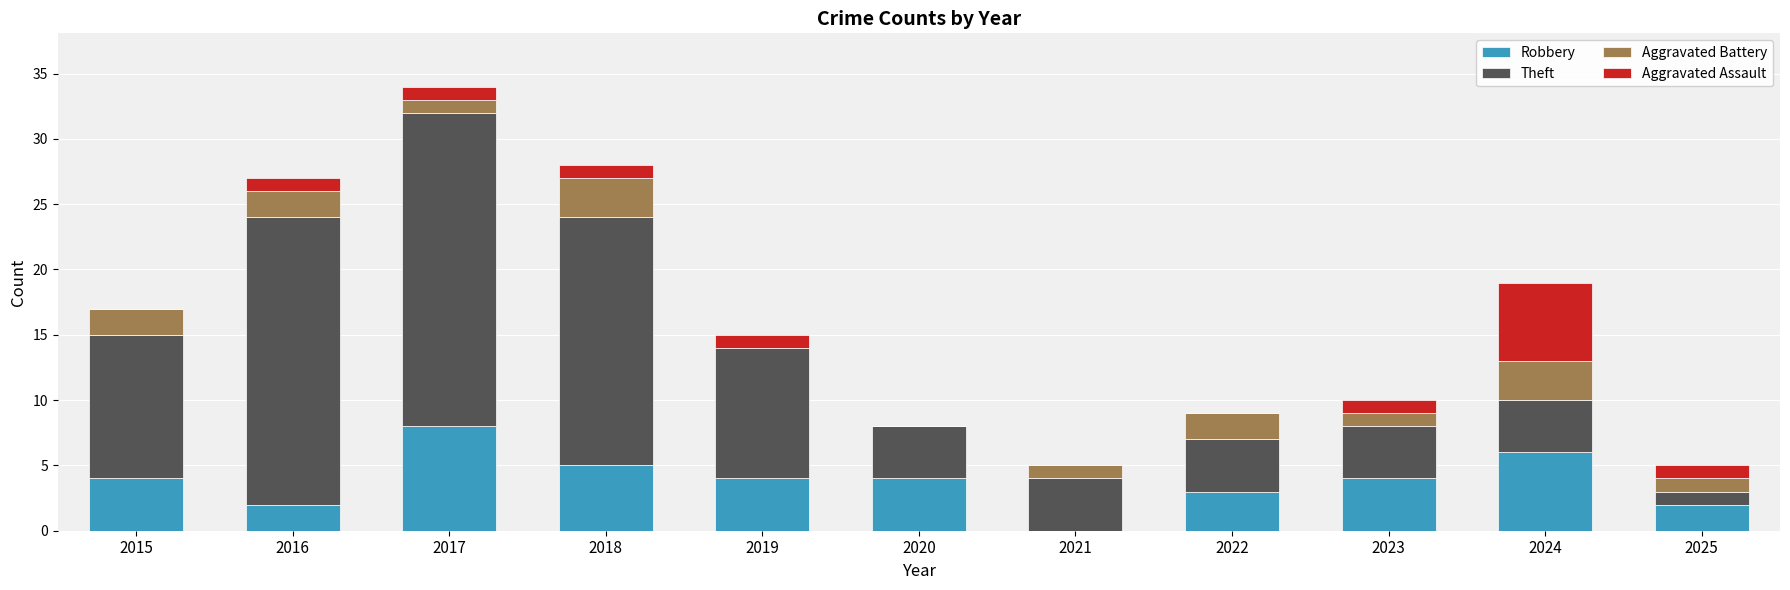

What is the total value across all series at 2025?

5